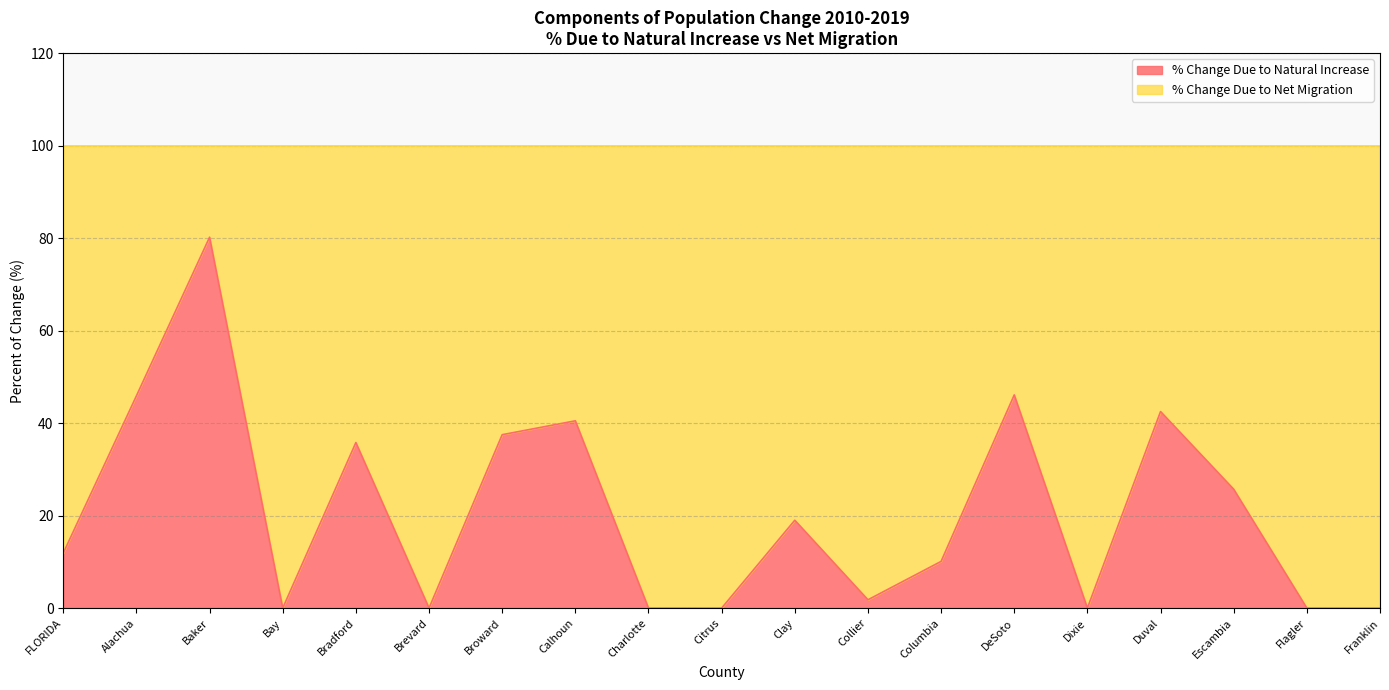

Rank the categories by value from lowest to highest.

Bay, Brevard, Charlotte, Citrus, Dixie, Flagler, Franklin, Collier, Columbia, FLORIDA, Clay, Escambia, Bradford, Broward, Calhoun, Duval, Alachua, DeSoto, Baker